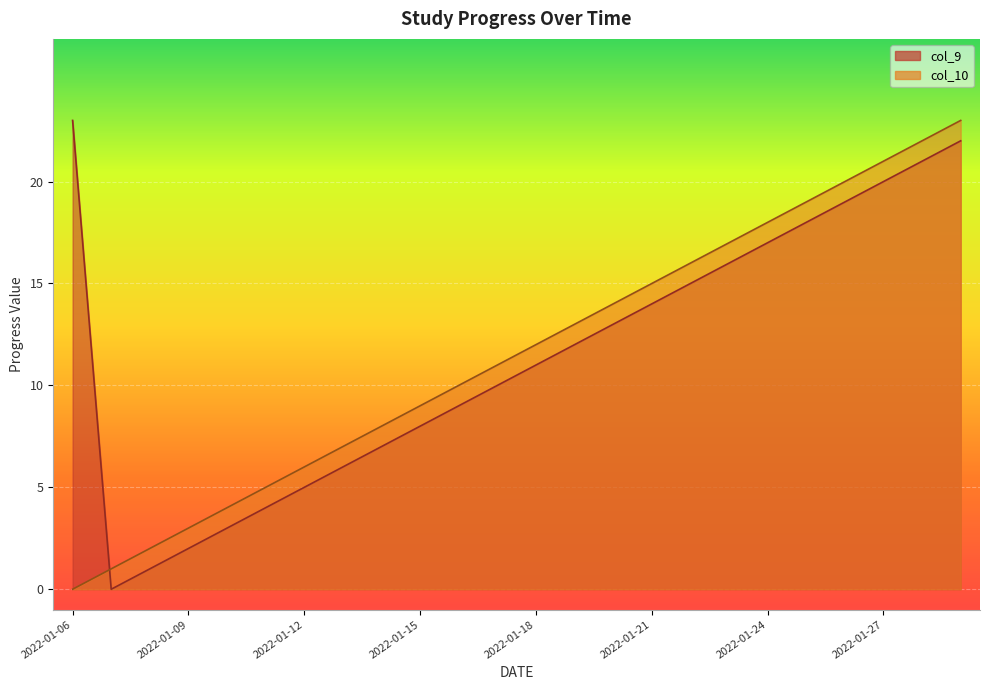

How many values in the col_9 series exceed 12?

11